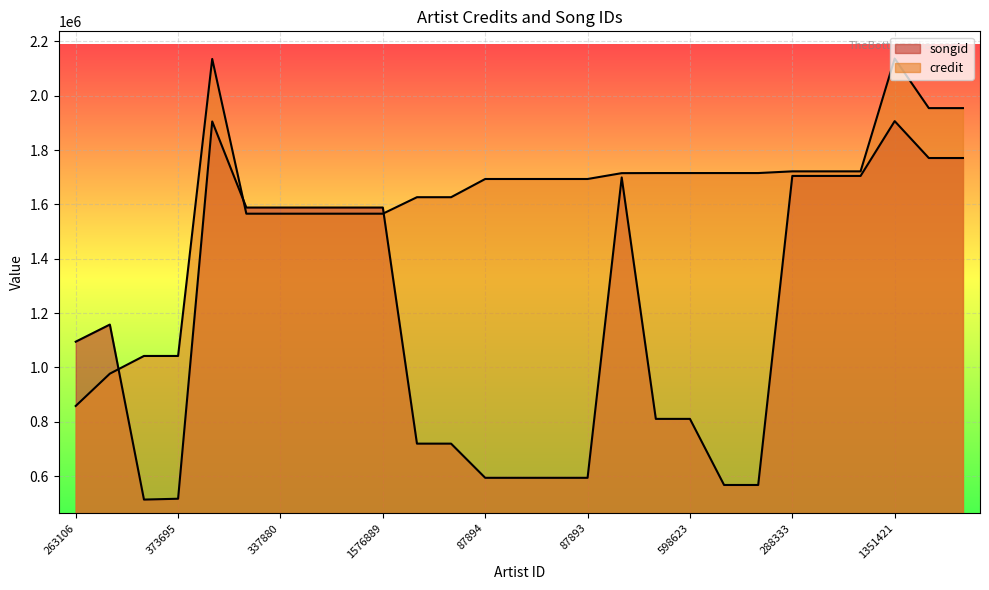

What is the label of the 15th point from the right?

87894